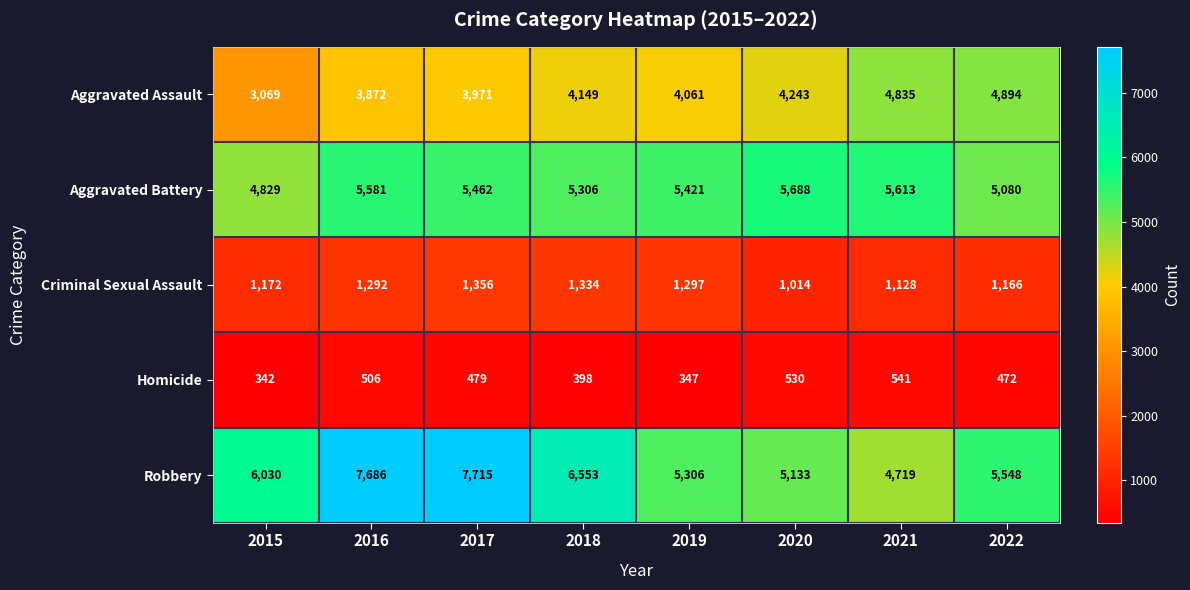

True or false: Criminal Sexual Assault has a value of 593 at 2015.

False